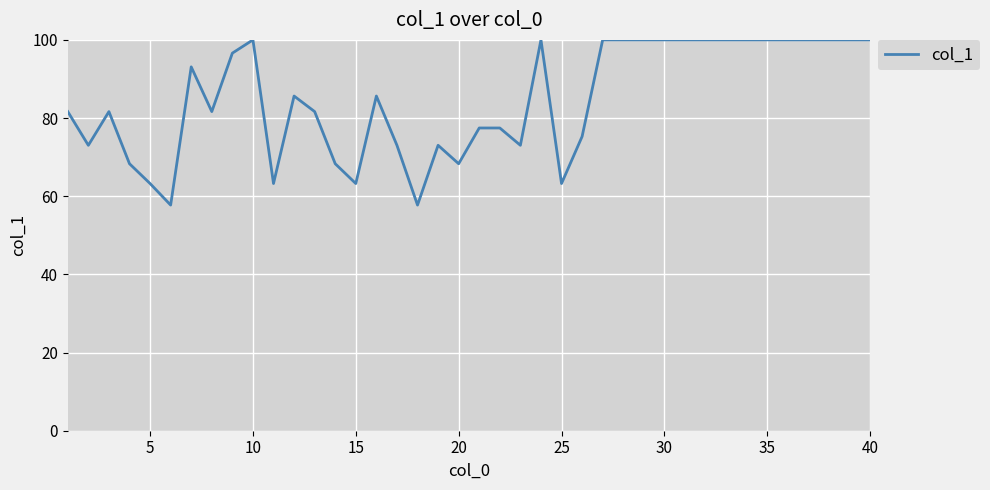

What is the minimum value shown in the chart?

57.7